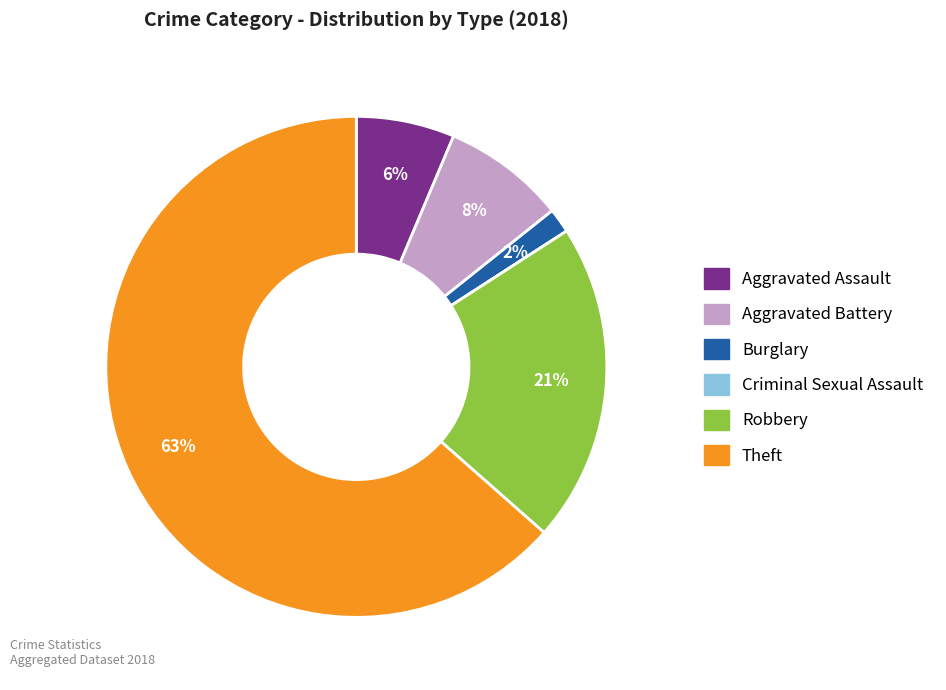

Combined, do Robbery and Aggravated Assault account for over 50%?

No